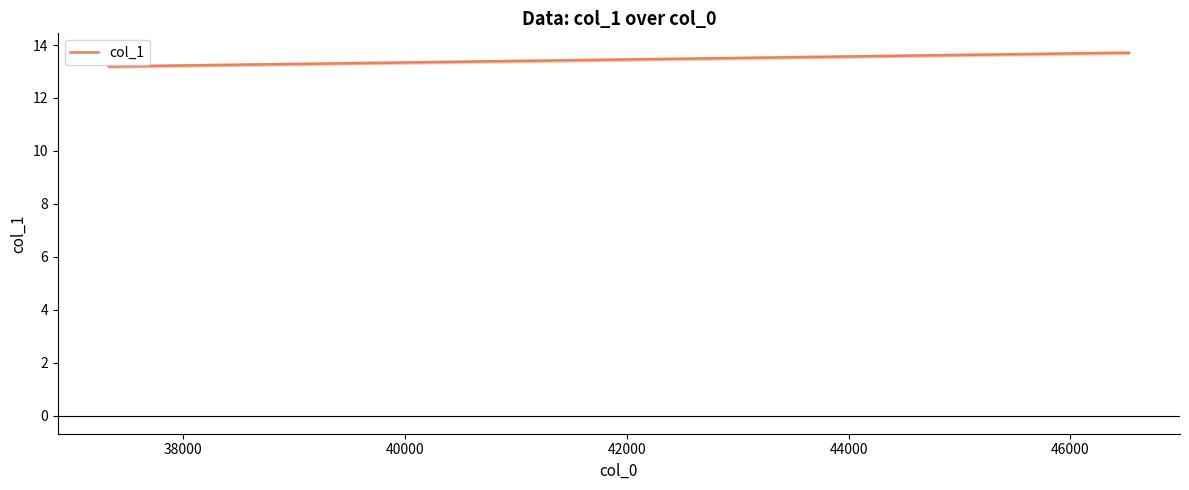

What is the difference between the maximum and minimum values?

0.5